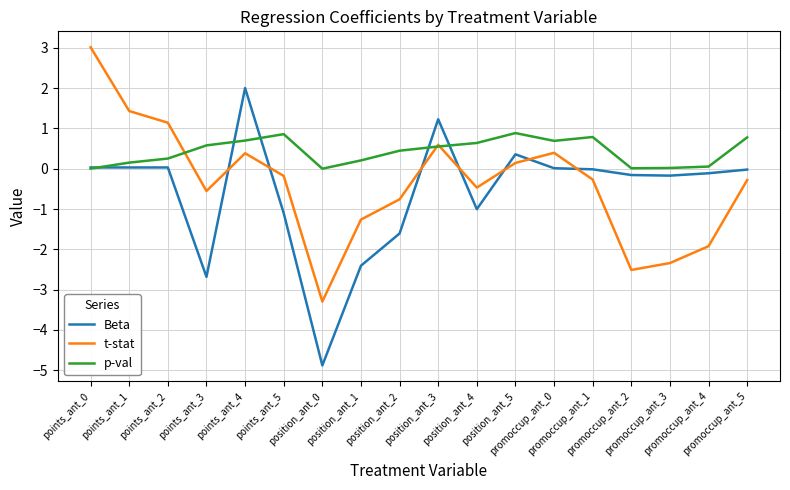

At points_ant_1, list the series in order from smallest to largest.

Beta, p-val, t-stat